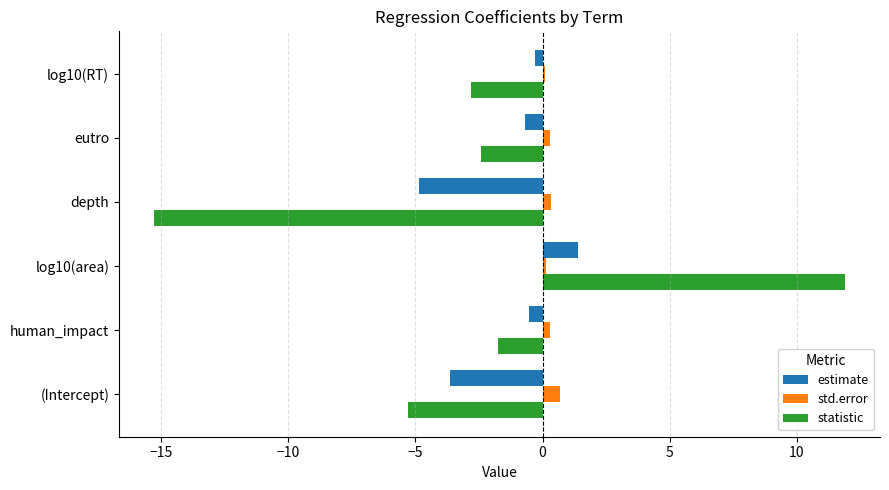

Where is statistic nearest to the value -1?

human_impact